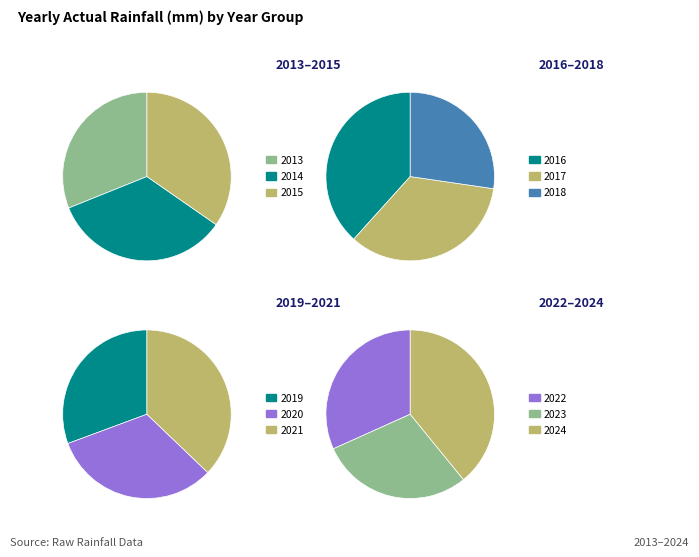

Is there any slice that represents more than half of the pie?

No